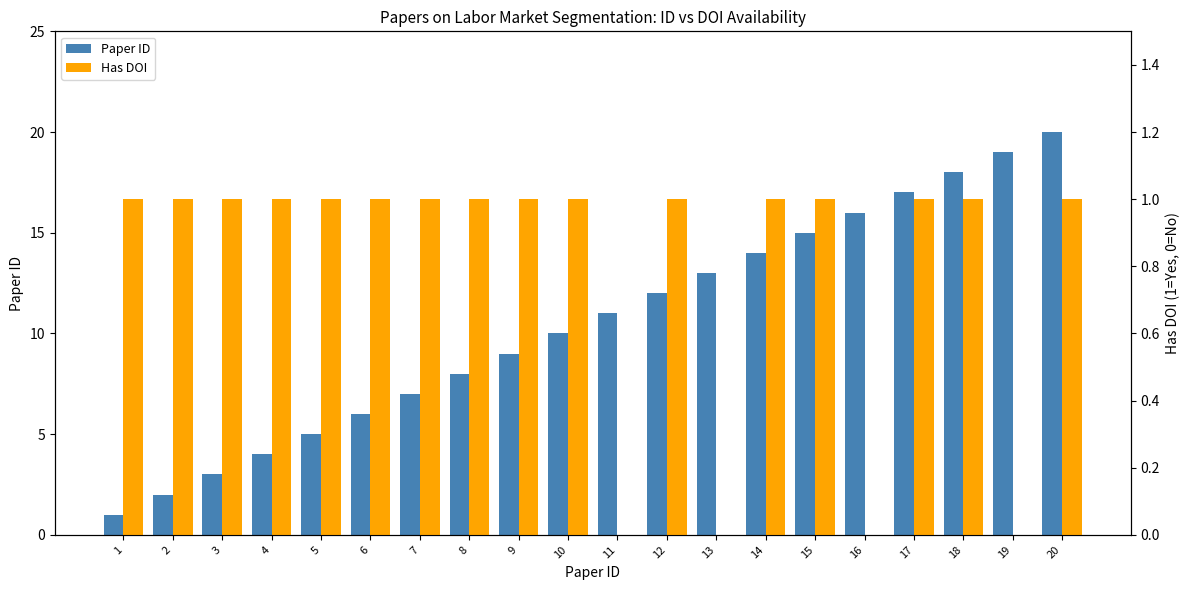

Does the chart contain stacked bars?

No